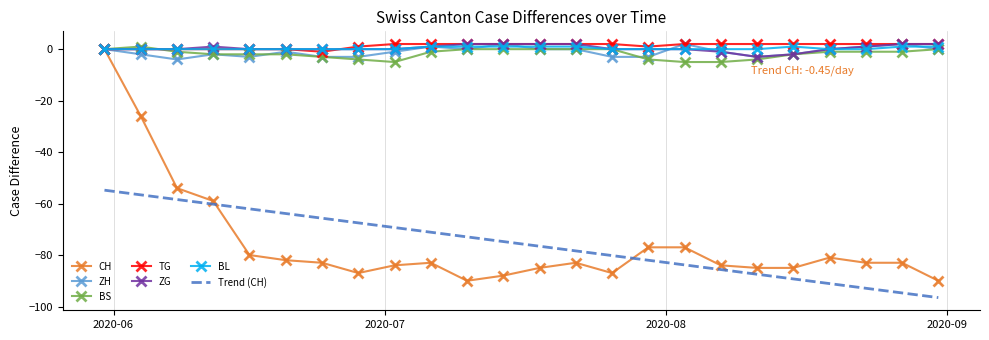

At how many categories does at least one series exceed -3?

24